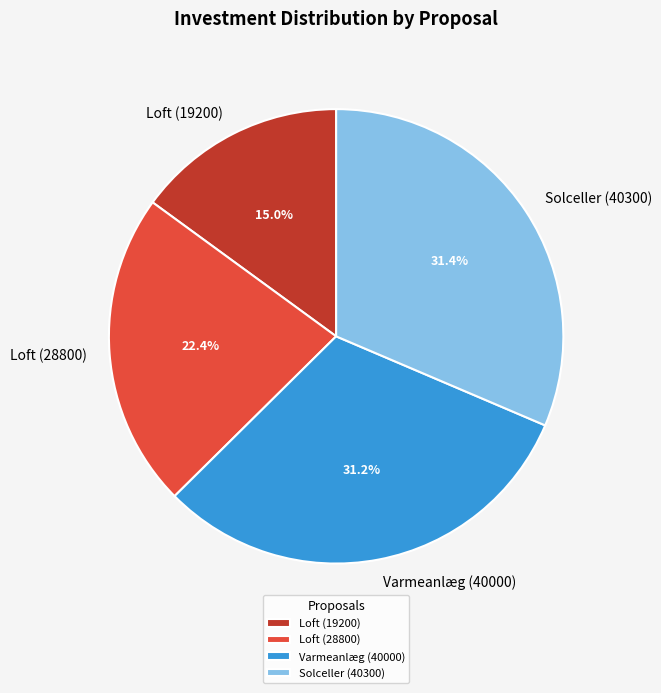

What is the smallest slice in the pie chart?

Loft (19200)